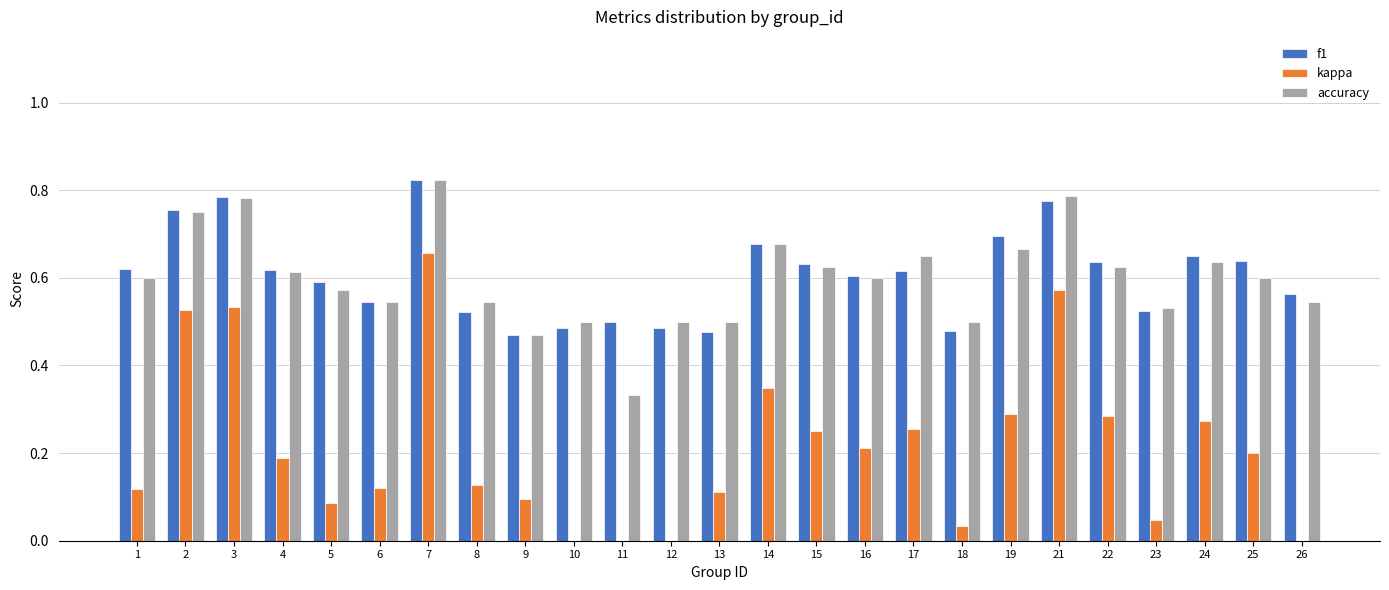

How many bars are there in total?

75